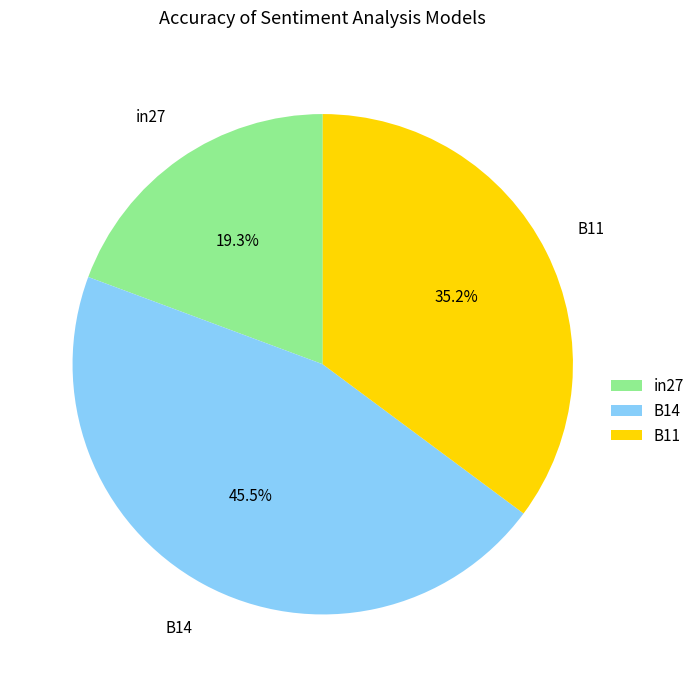

Is the sum of B11 and in27 greater than half?

Yes